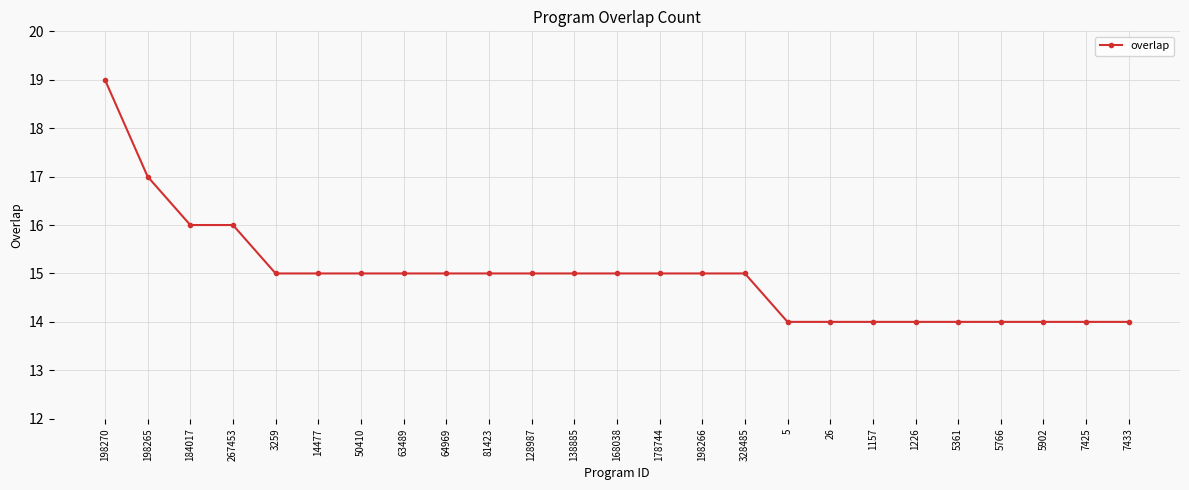

Reading left to right, extract all data points from this chart.

198270=19	198265=17	184017=16	267453=16	3259=15	14477=15	50410=15	63489=15	64969=15	81423=15	128987=15	138885=15	168038=15	178744=15	198266=15	328485=15	5=14	26=14	1157=14	1226=14	5361=14	5766=14	5902=14	7425=14	7433=14